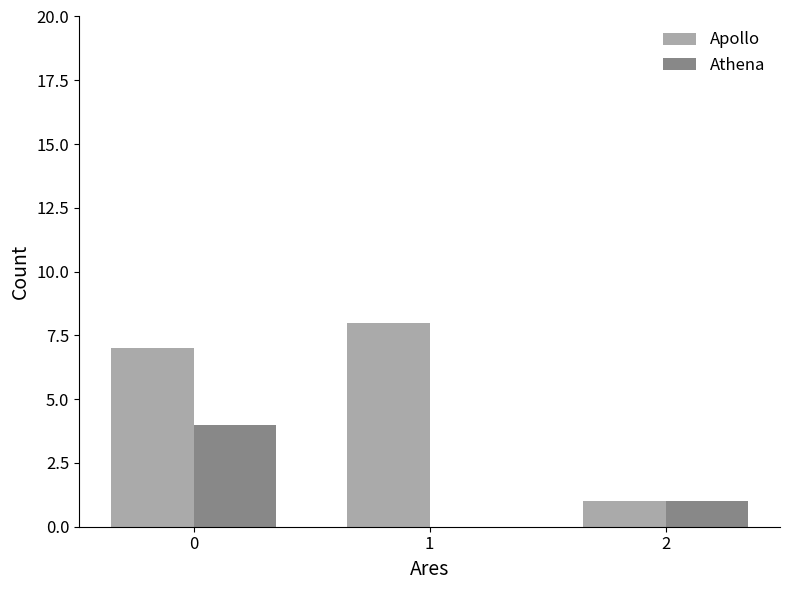

Which series has the largest total across all categories?

Apollo